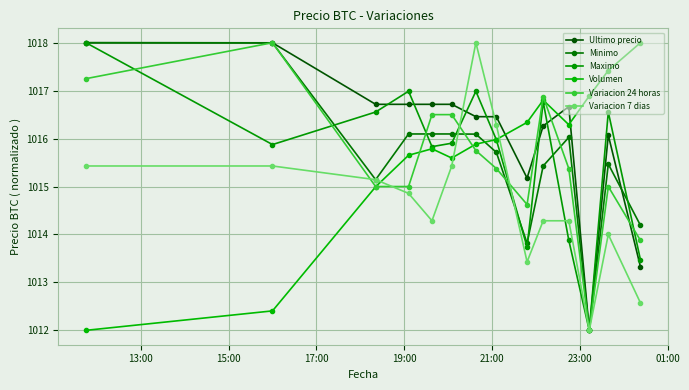

How many lines are shown in the chart?

6